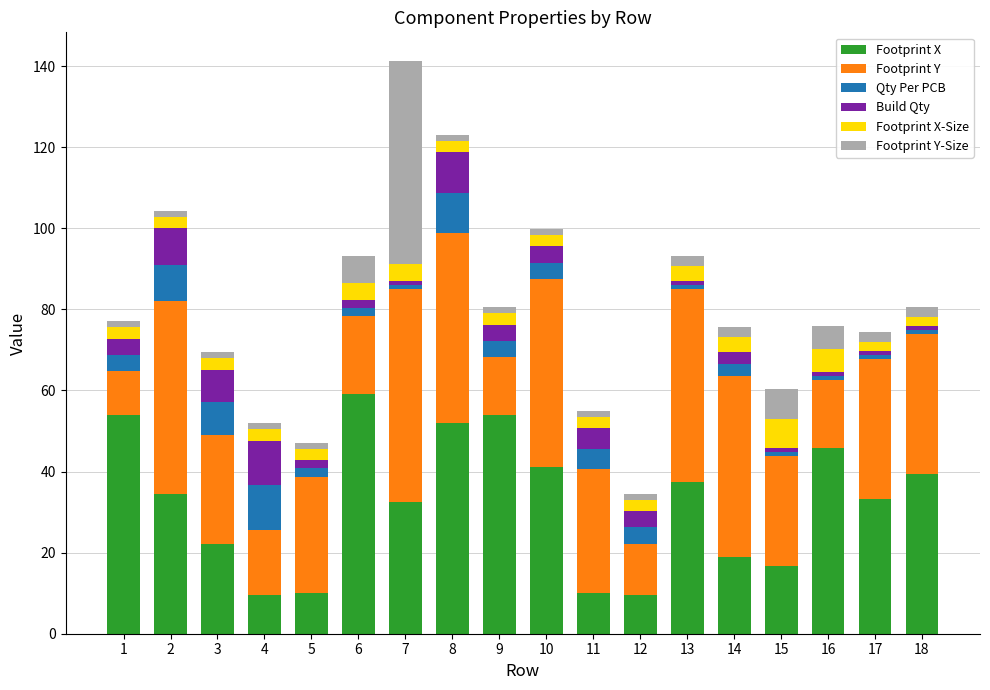

What is the minimum value for Footprint X?

9.6